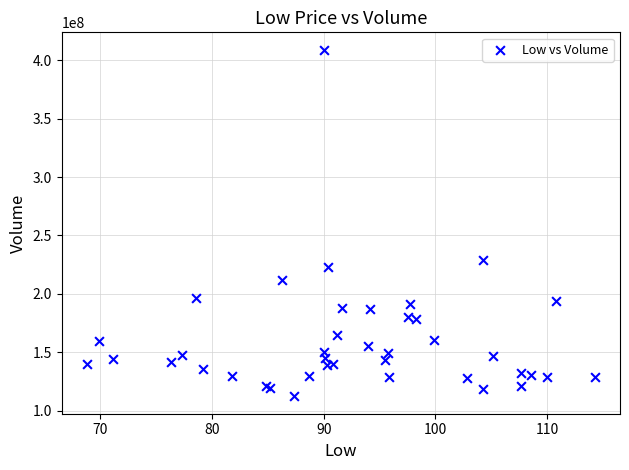

What Y value in the scatter plot is closest to 260593350?

229165100